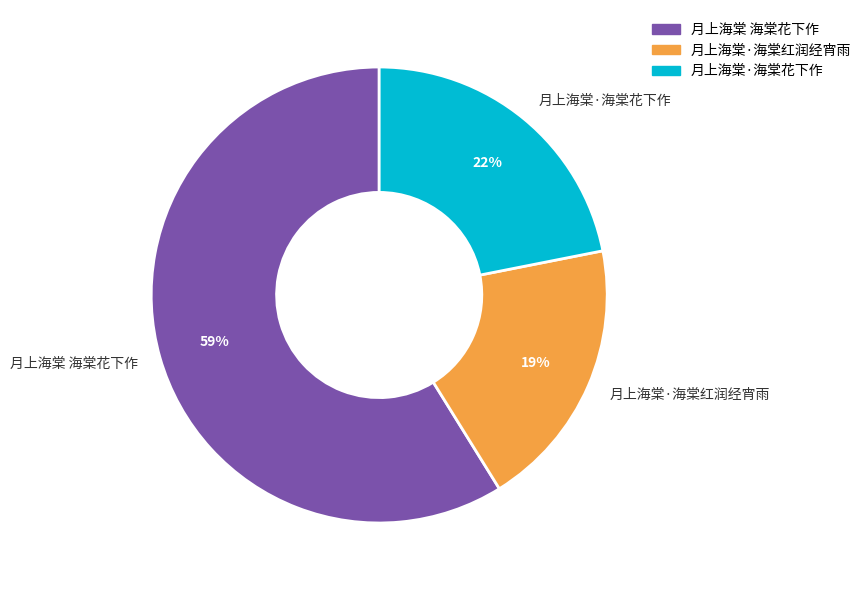

What is the majority slice?

月上海棠 海棠花下作